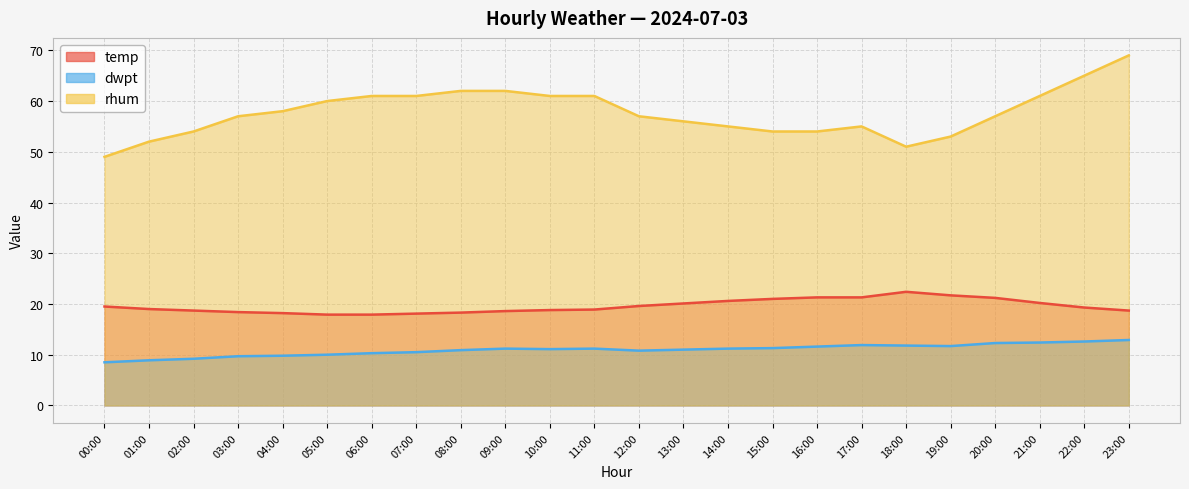

Between 00:00 and 18:00, which is larger?

18:00